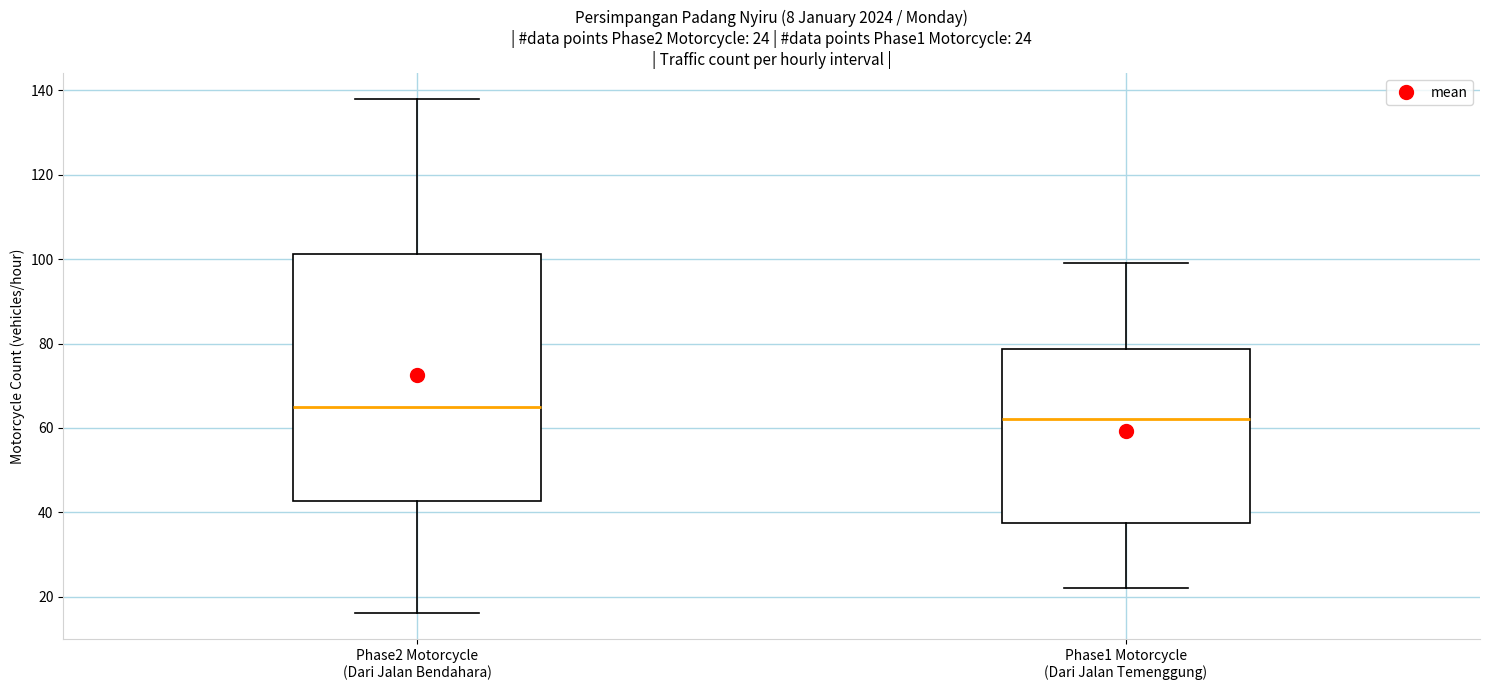

Which box's median line is the lowest?

Phase1 Motorcycle (Dari Jalan Temenggung)